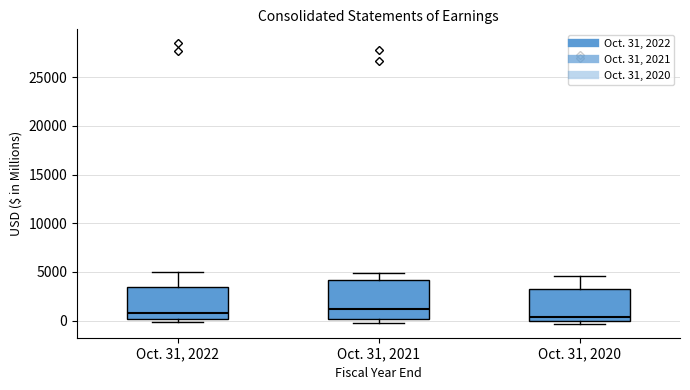

Which box is the tallest, from its lower edge to its upper edge?

Oct. 31, 2021